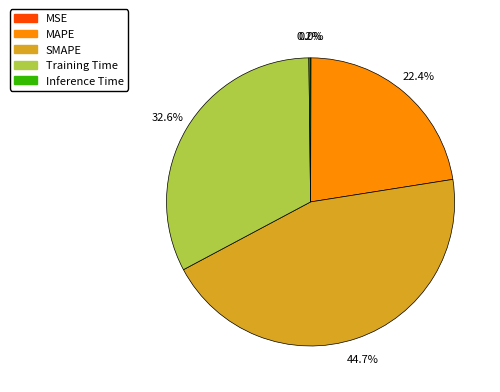

Which category has the biggest portion of the pie?

SMAPE